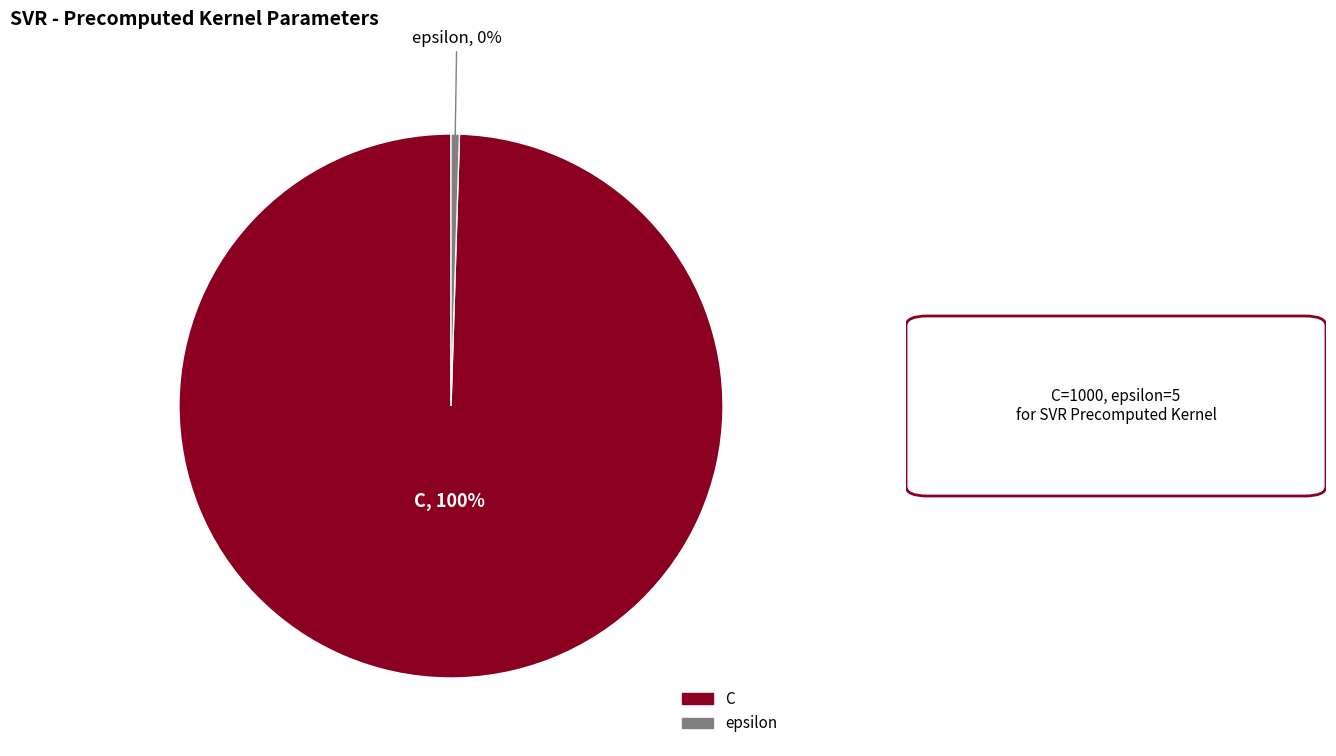

Combined, do epsilon and C account for over 50%?

Yes